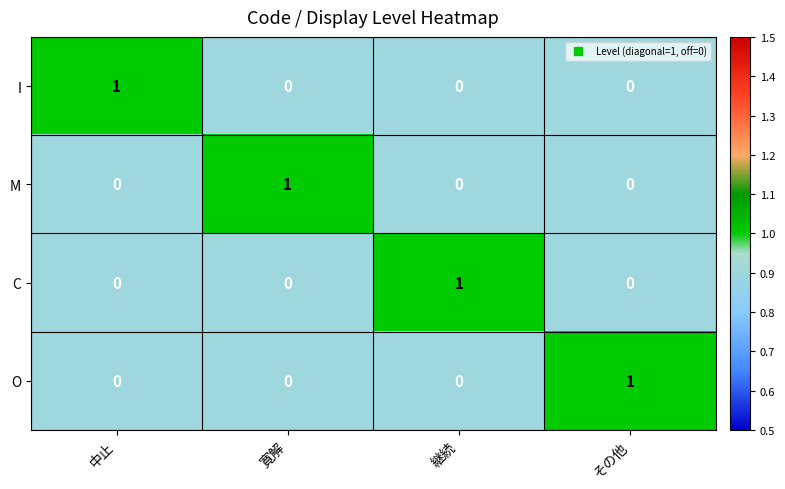

How many I values are between 0 and 1?

4